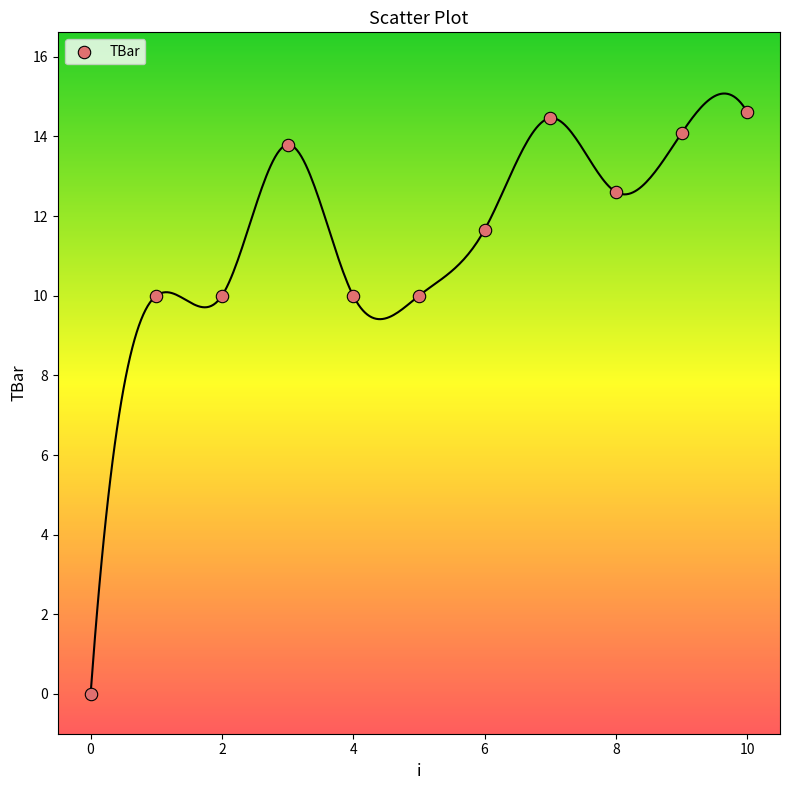

What is the range of Y values (max minus min)?

14.6